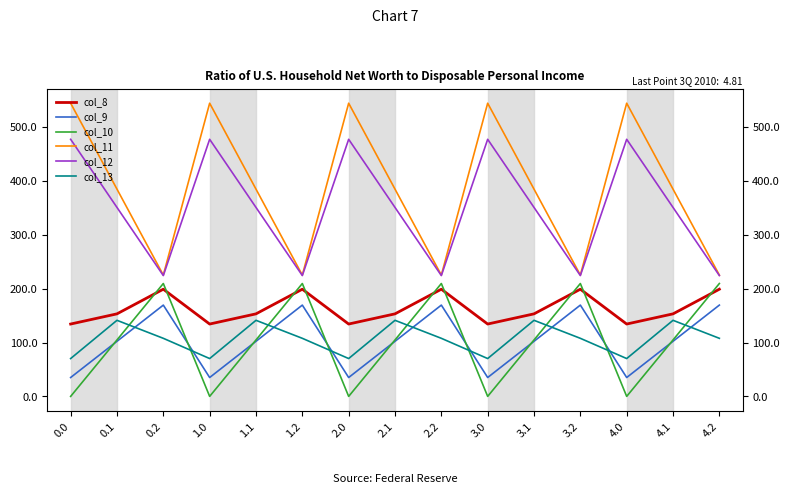

True or false: col_12 has more than 2 points higher than both neighbors.

True